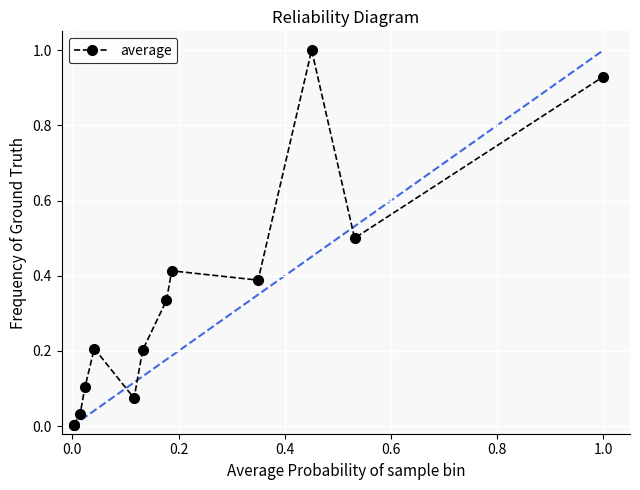

True or false: there are more than 1 points higher than both neighbors.

True